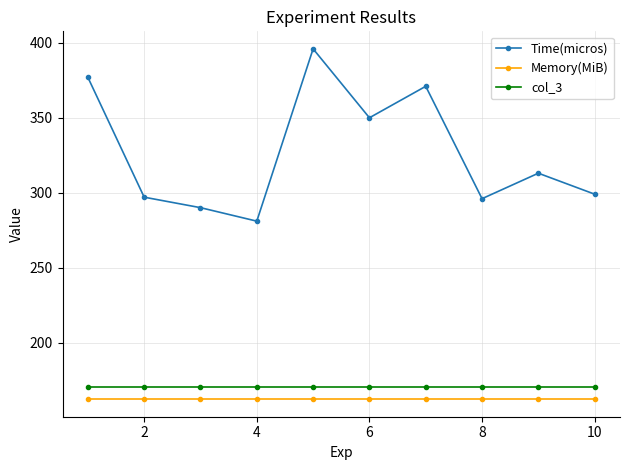

Which series has the largest total across all categories?

Time(micros)